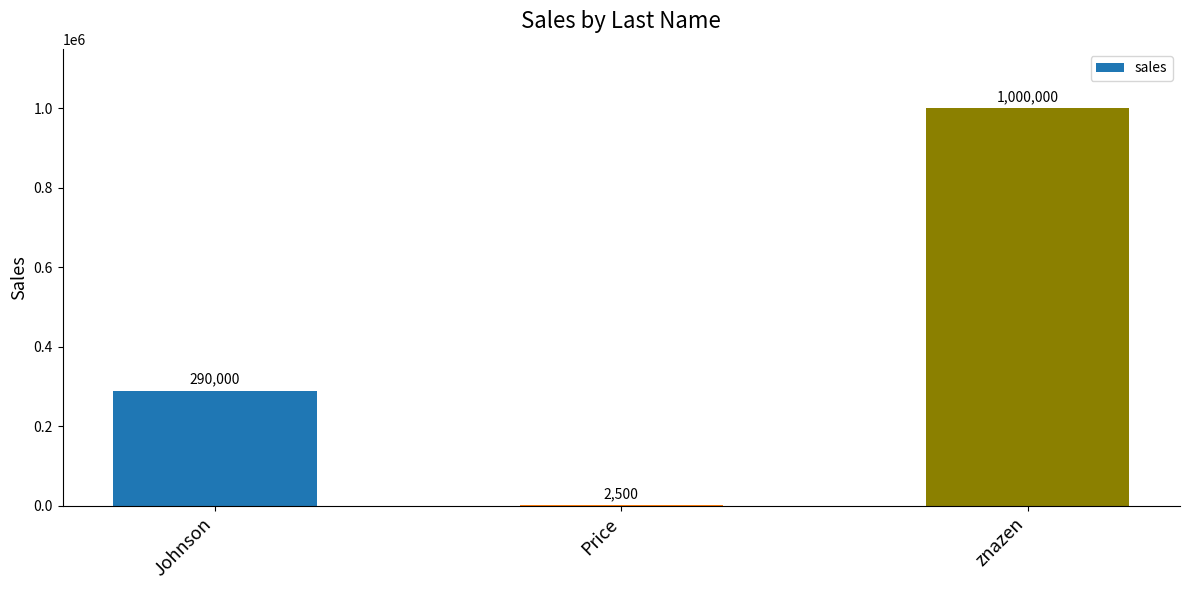

What is the ratio of the value at znazen to the value at Johnson?

3.4